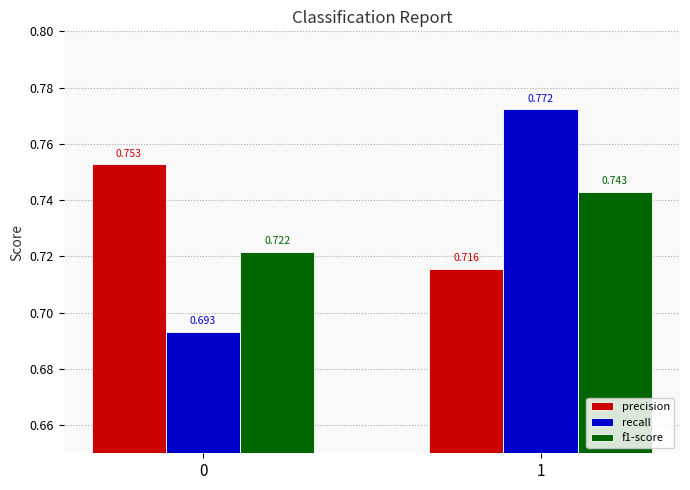

Rank the series by their average value, from highest to lowest.

precision, recall, f1-score